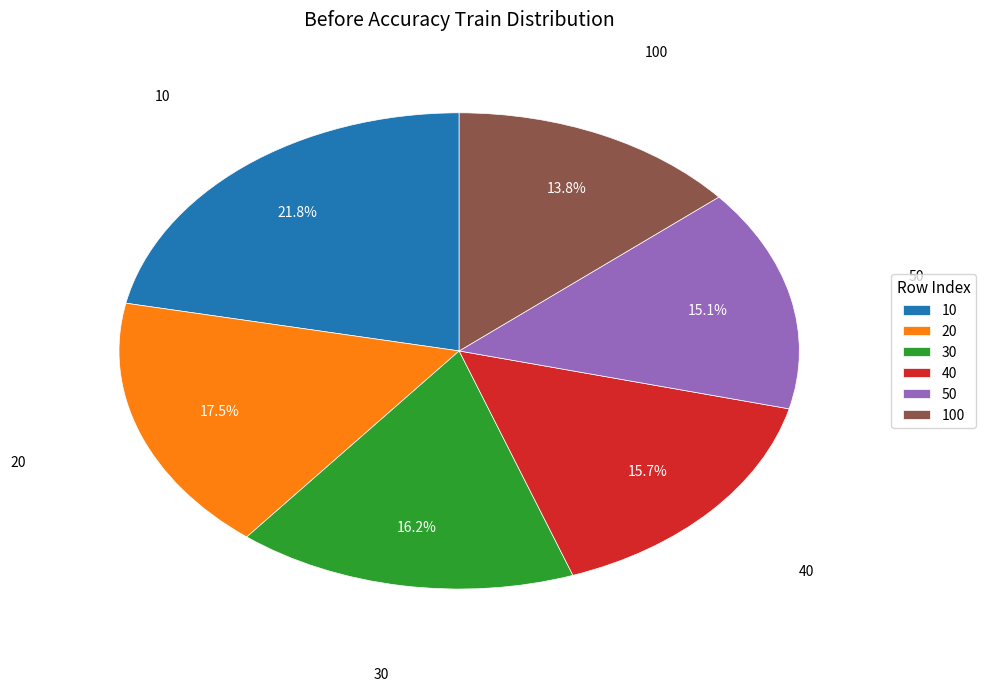

To the nearest percent, what percentage of the pie is 50?

15%